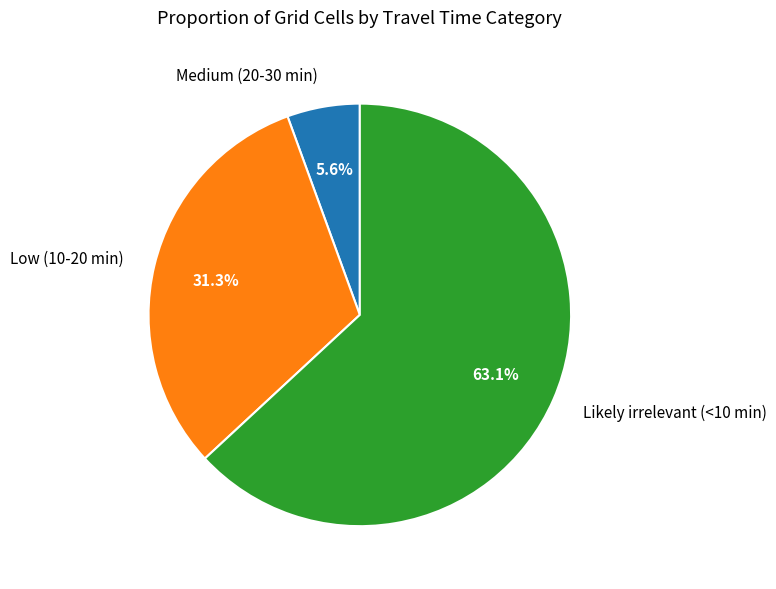

Combined, do Low (10-20 min) and Likely irrelevant (<10 min) account for over 50%?

Yes